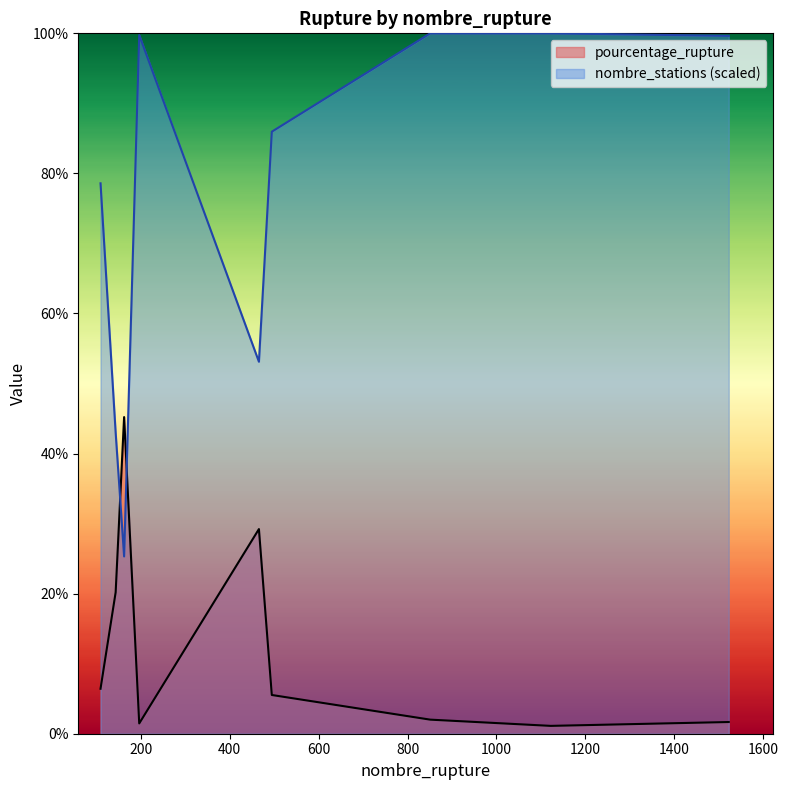

Between which two adjacent categories do nombre_stations and pourcentage_rupture first intersect?

144 and 163